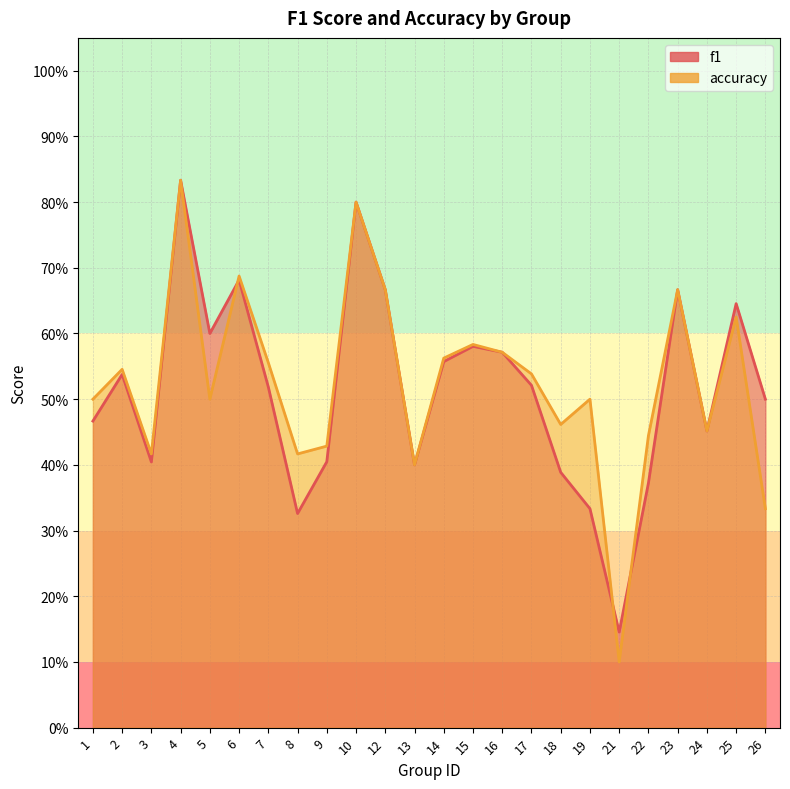

In accuracy, how many points are higher than both neighbors (excluding endpoints)?

8